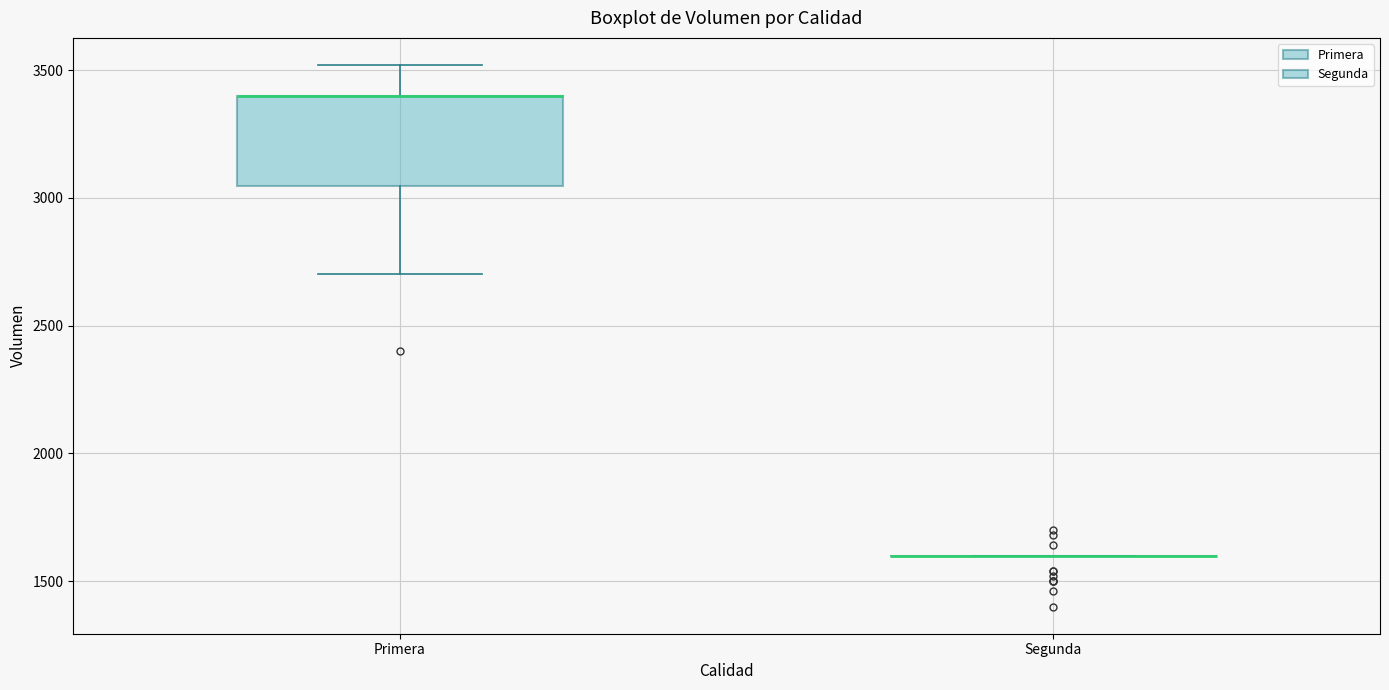

Reading left to right, transcribe this box plot: for each box, give where its median line is, the range the box spans, and where its two whiskers end, as read against the y-axis. The values are not printed on the chart, so give them approximately, as read against the axis.

Primera: median 3400 (drawn on the box's upper edge), box 3050 to 3400, whiskers 2700 to 3500
Segunda: box collapsed to a line at 1600, whiskers 1600 to 1600